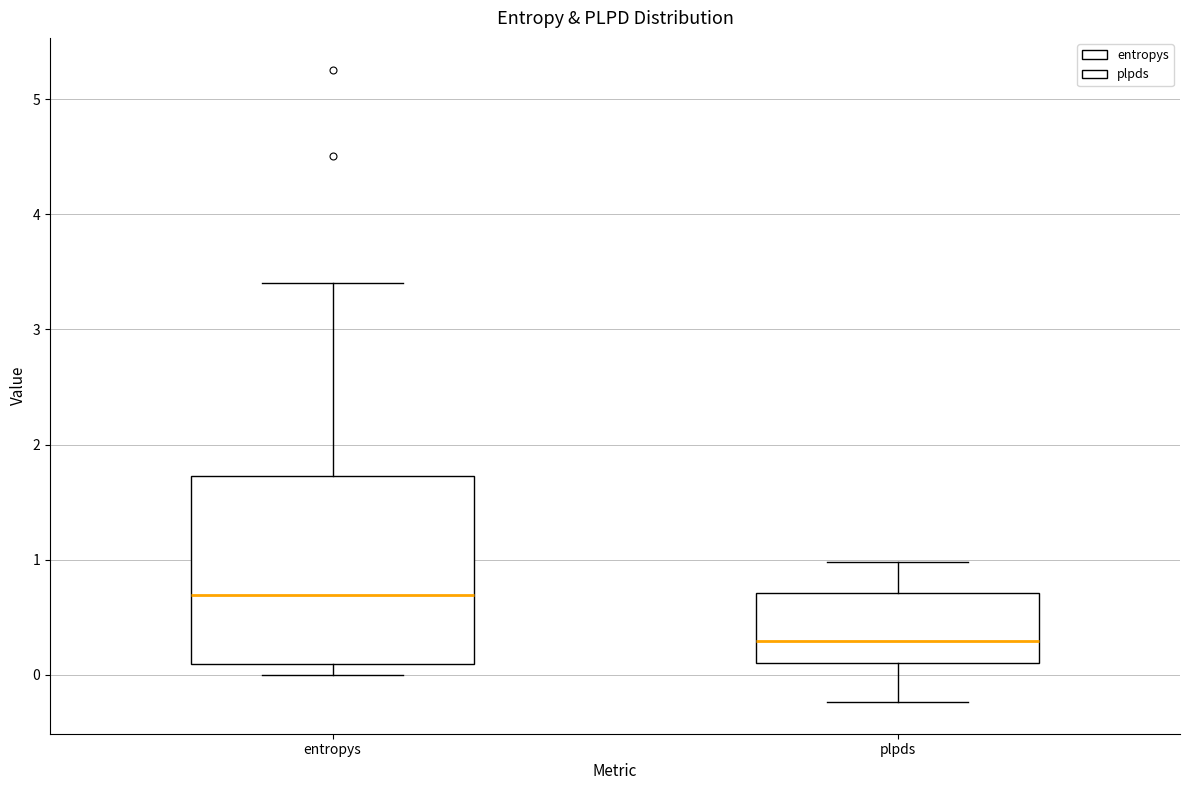

Where does the upper whisker of the box for entropys end on the y-axis? The values are not printed on the chart, so give them approximately, as read against the axis.

3.4